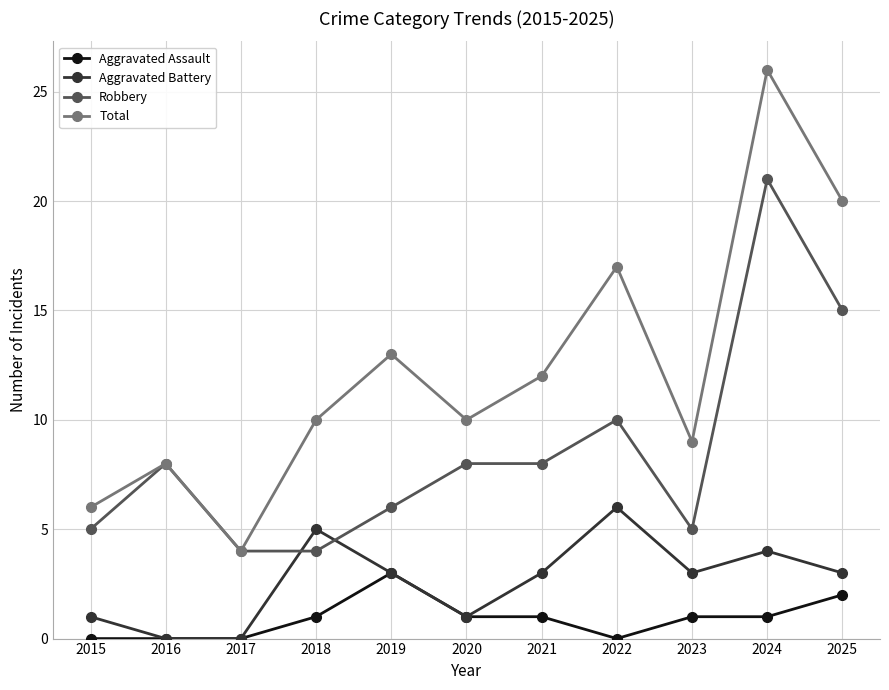

True or false: Total has more than 1 points higher than both neighbors.

True